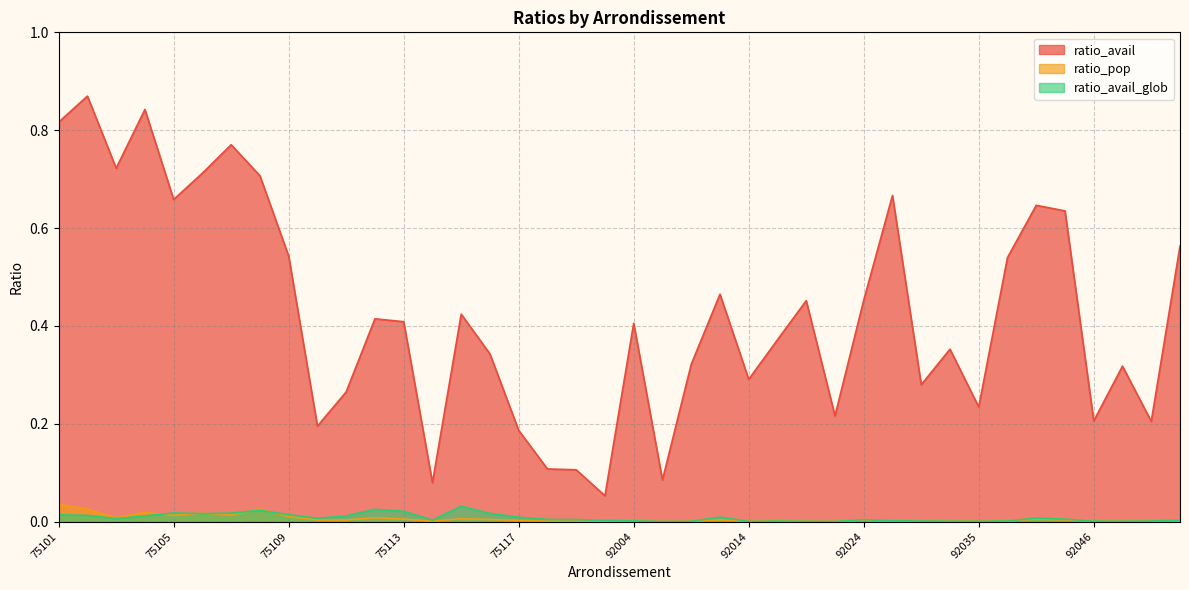

At how many categories does at least one series exceed 0?

40